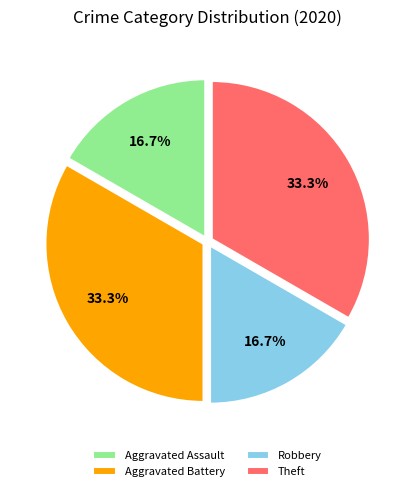

What portion of the pie excludes Aggravated Assault?

83.3%